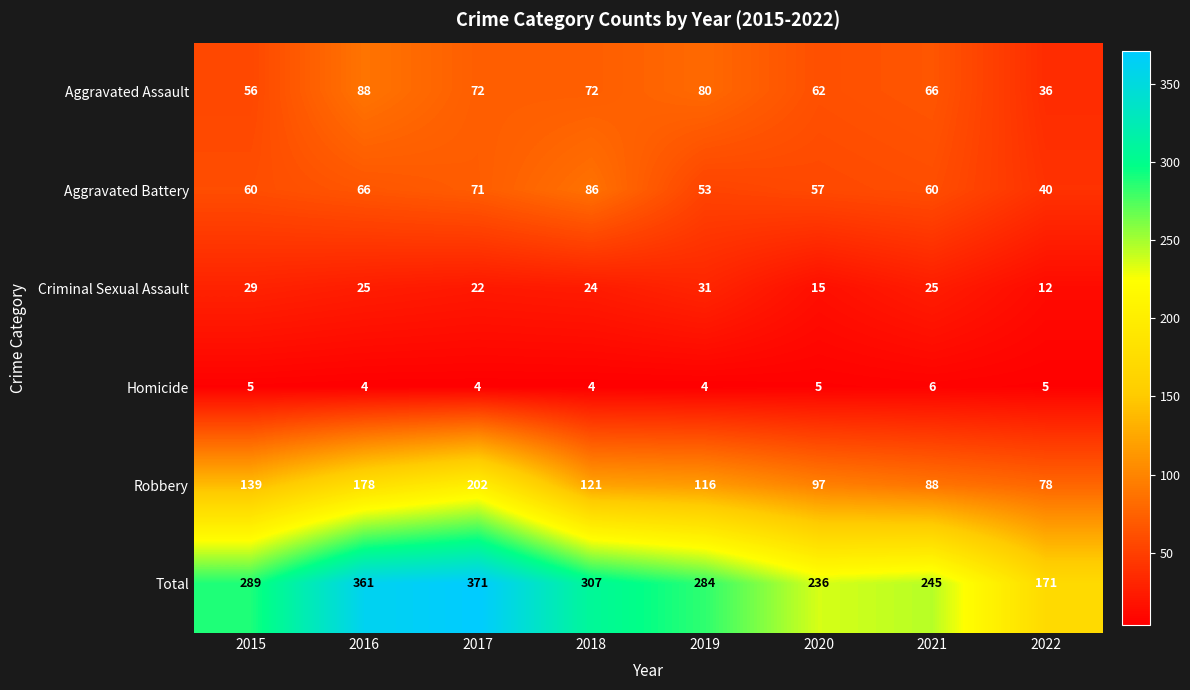

What is the average value of the Criminal Sexual Assault series?

23